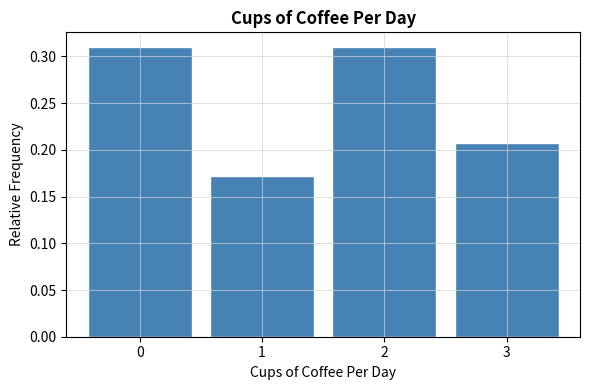

Reading left to right, list every bar in this chart as the range it spans on the x-axis followed by its height. The values are not printed on the chart, so give them approximately, as read against the axis.

-0.5 to 0.5: 0.310
0.5 to 1.5: 0.170
1.5 to 2.5: 0.310
2.5 to 3.5: 0.205